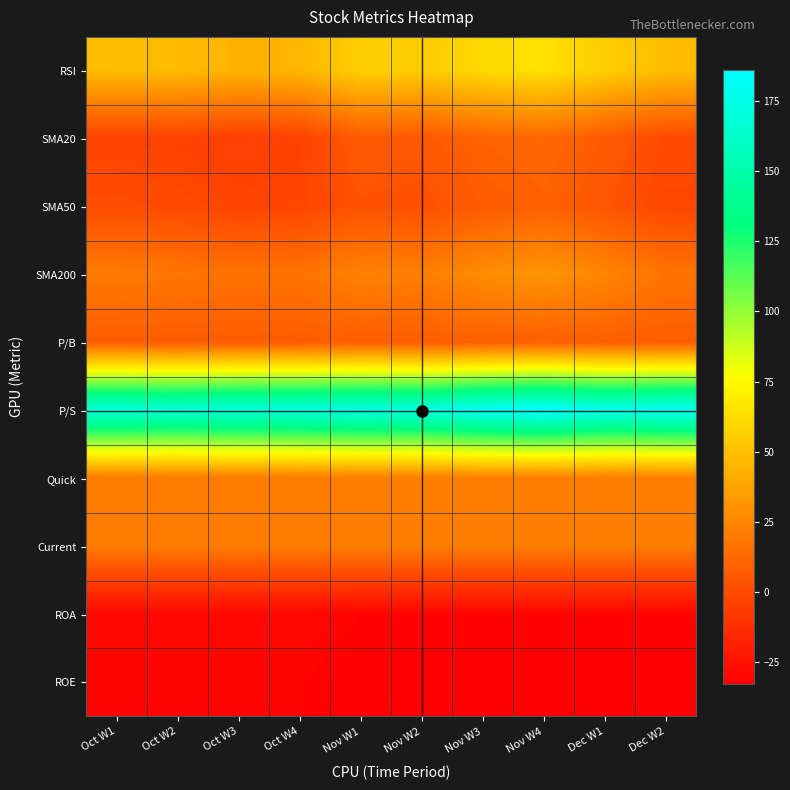

At which category is the sum across all series the highest?

Nov W4